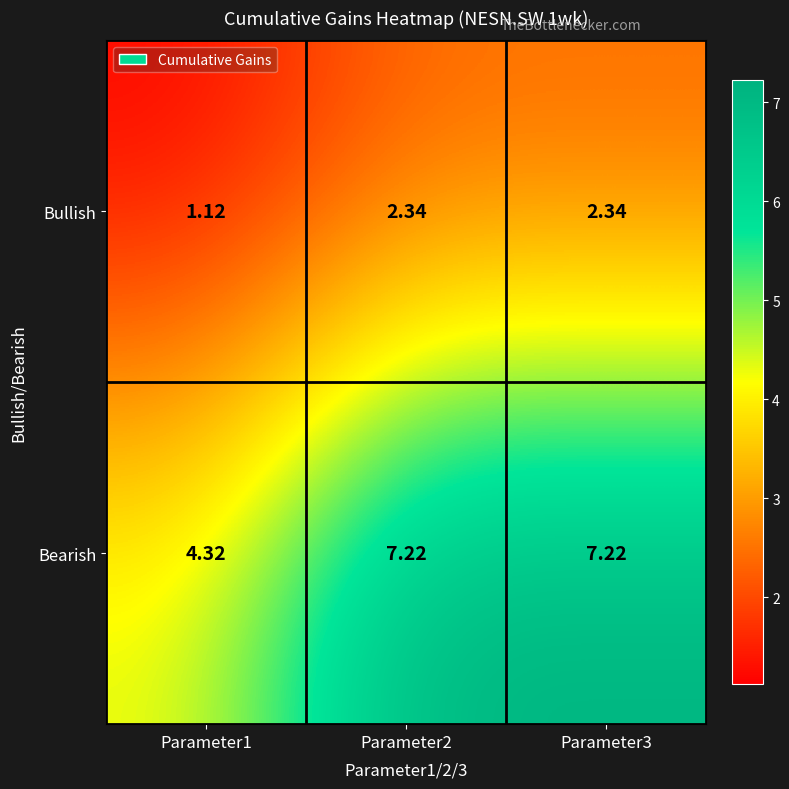

How many series are shown in this chart?

2